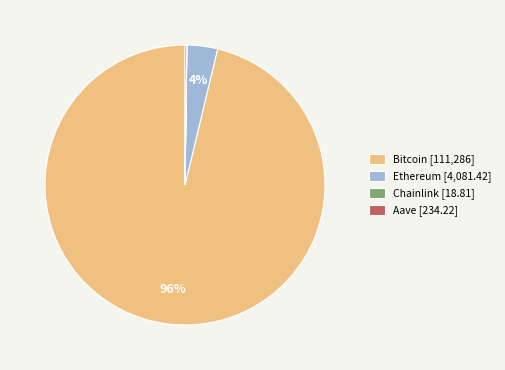

What is the largest slice in the pie chart?

Bitcoin